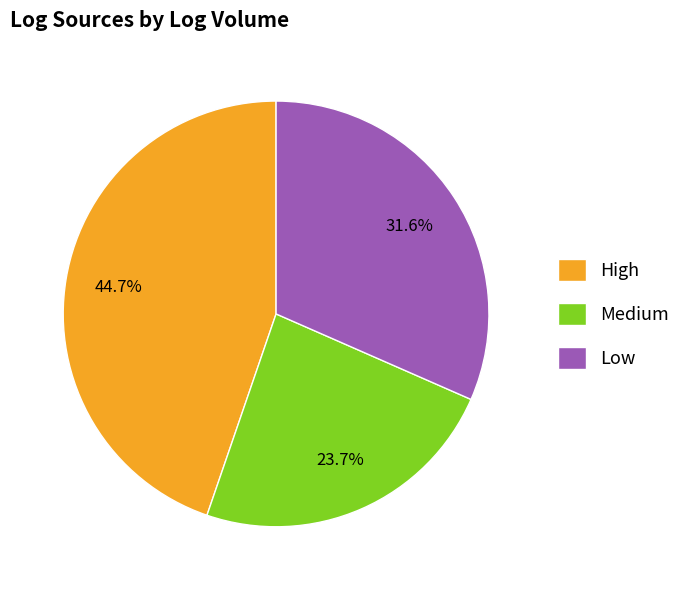

True or false: Low accounts for 26% of the total.

False